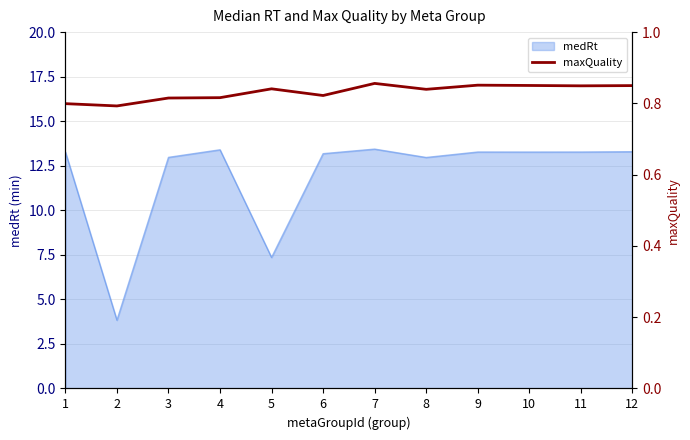

What is the minimum value shown in the chart?

0.8